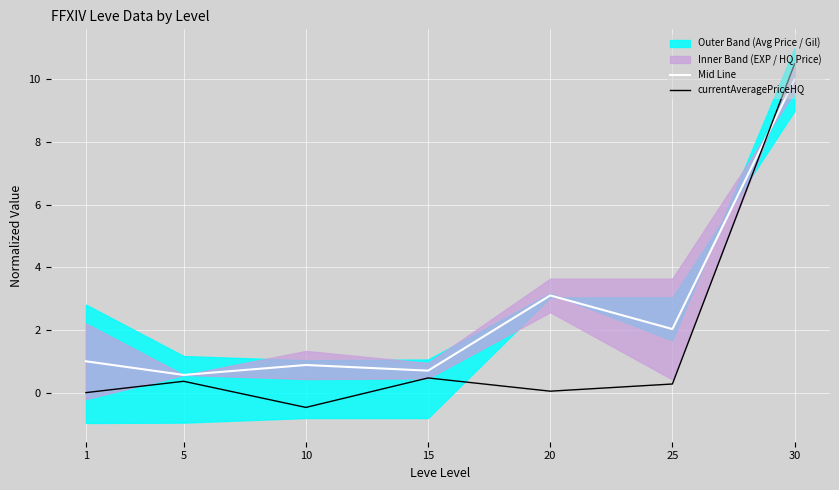

How many values in currentAveragePriceHQ are below zero?

1